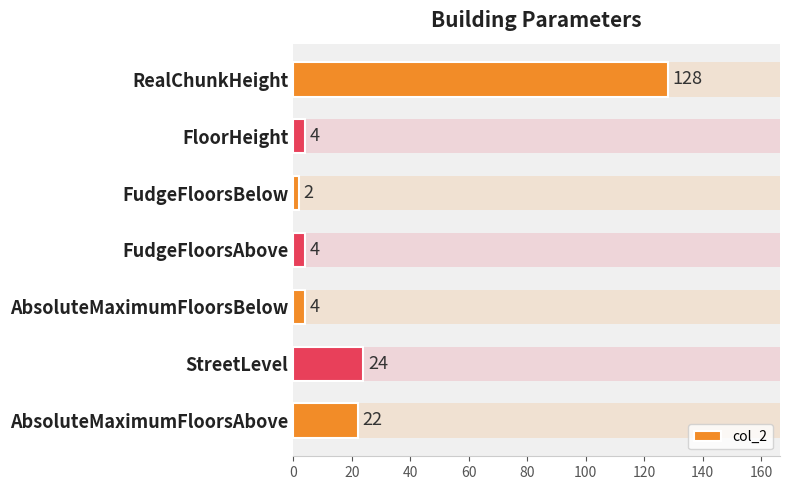

What is the approximate value at FudgeFloorsAbove, to the nearest 5?

5